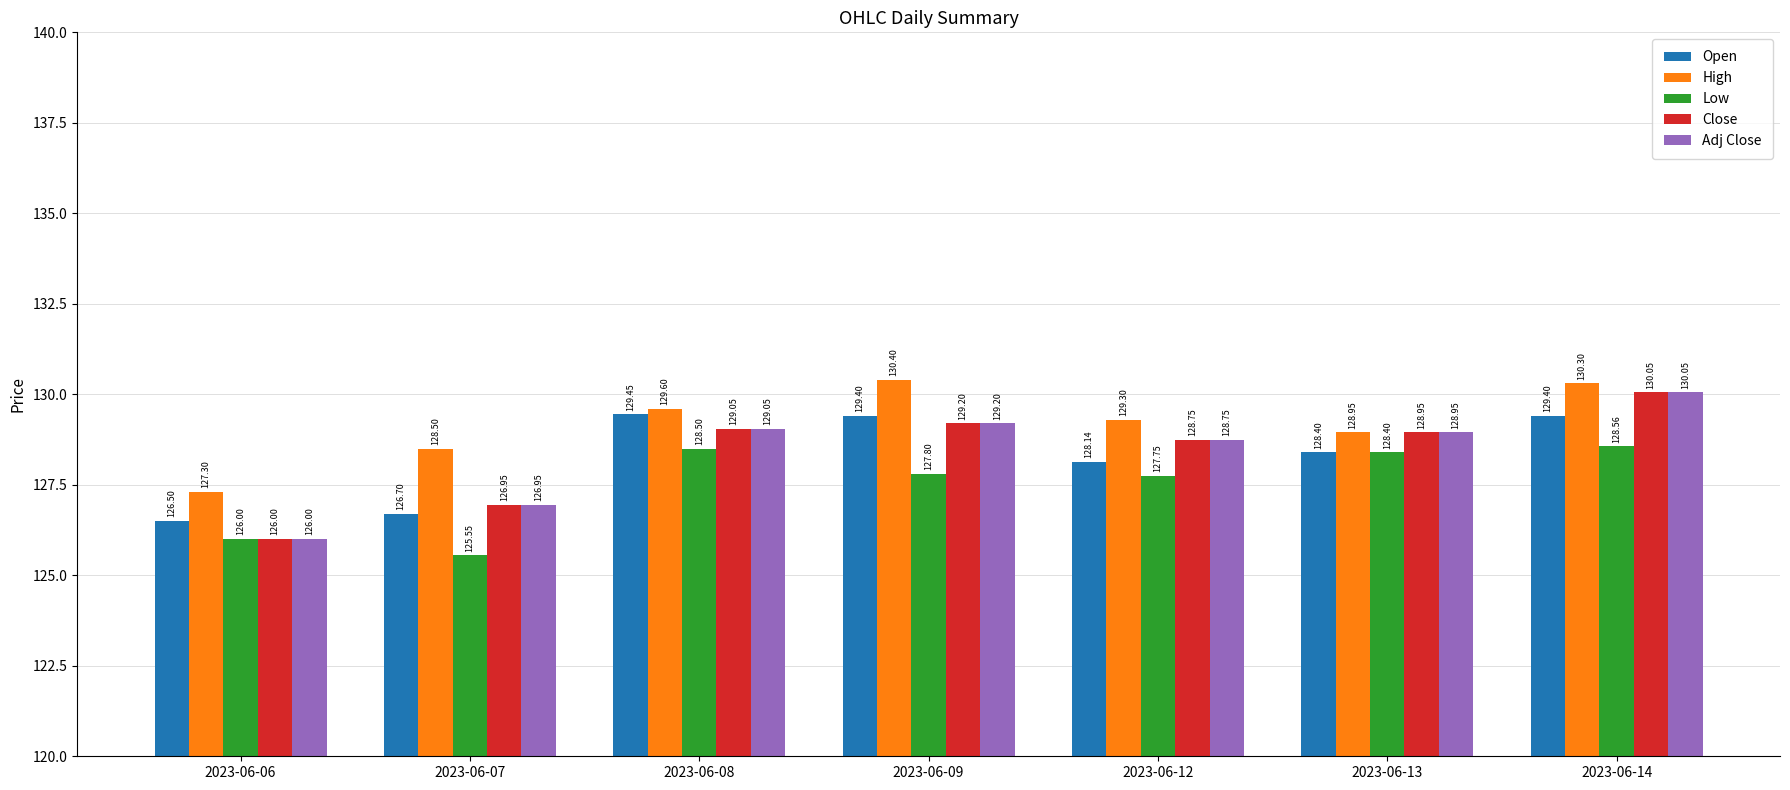

List the labels in order of High value, largest first.

2023-06-09, 2023-06-14, 2023-06-08, 2023-06-12, 2023-06-13, 2023-06-07, 2023-06-06